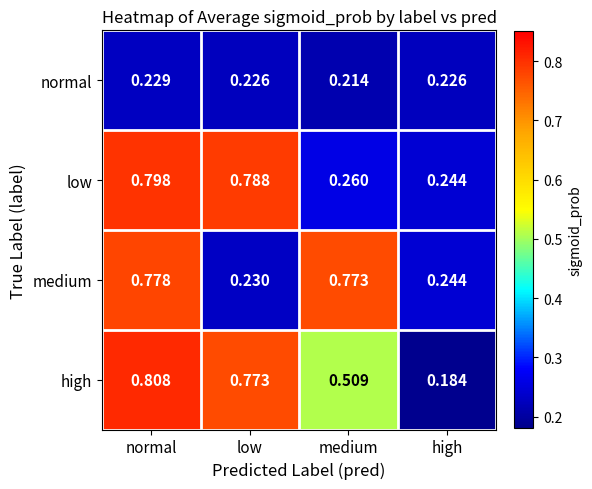

How many data points does each series have?

4